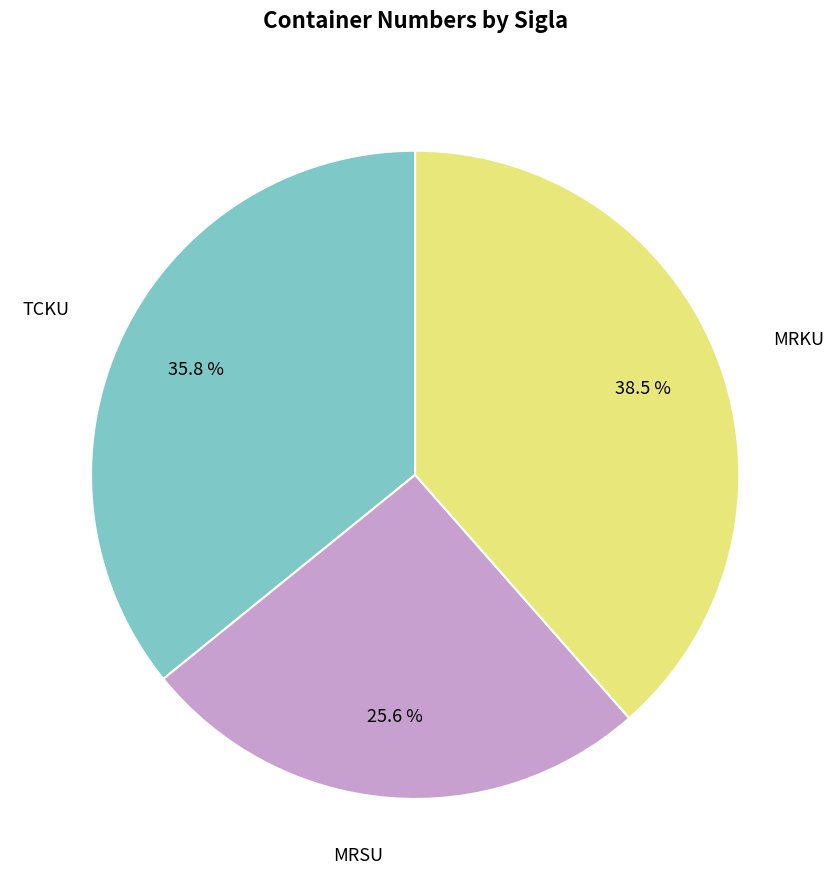

Is there any slice that represents more than half of the pie?

No